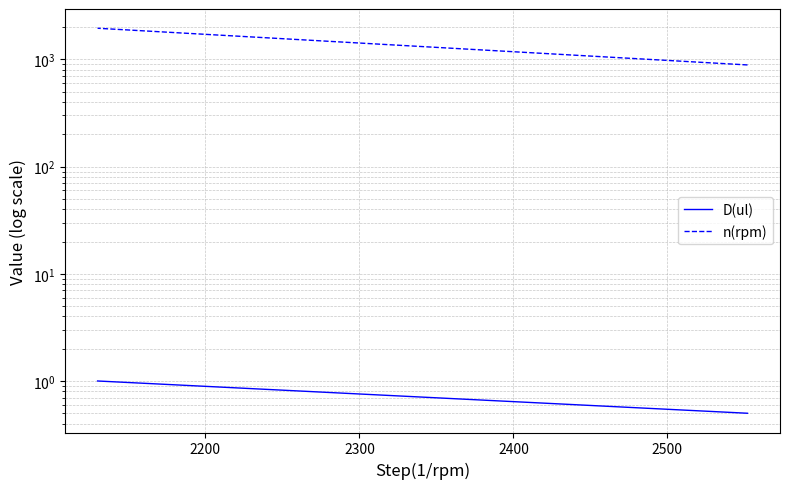

How many lines are shown in the chart?

2